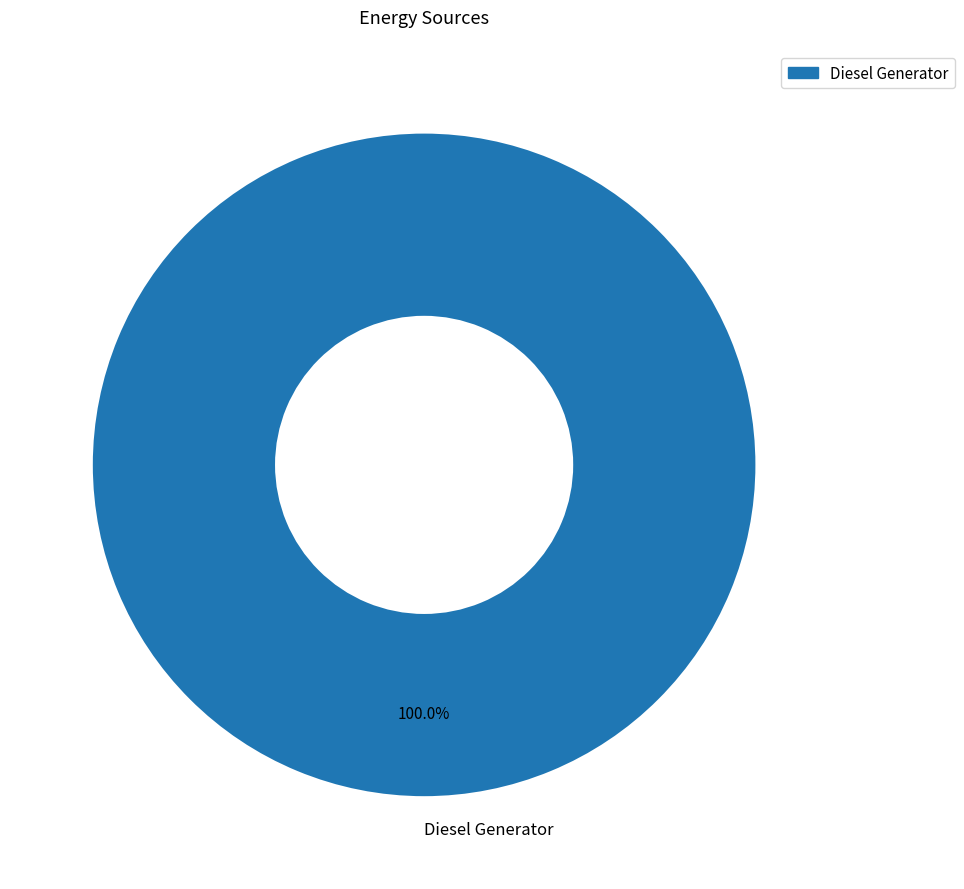

Is there any slice that represents more than half of the pie?

Yes